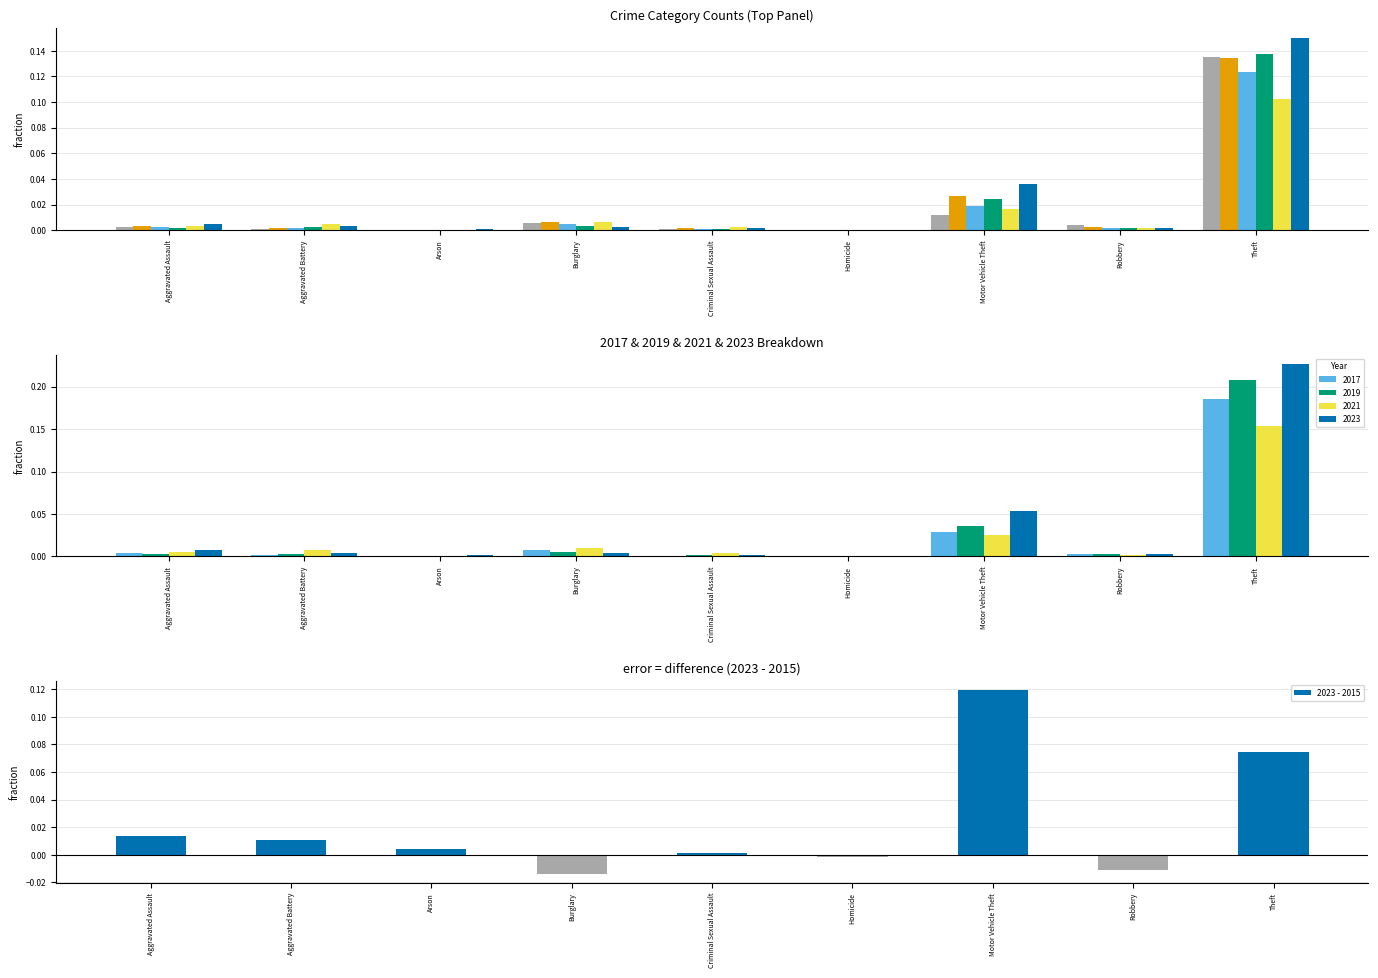

How many data points does each series have?

9